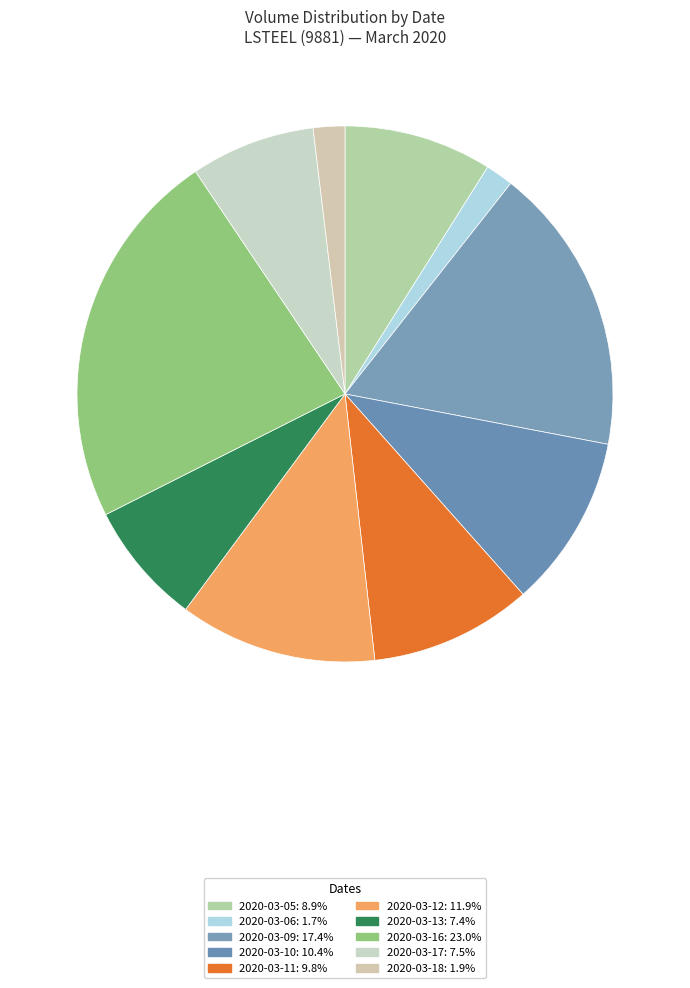

True or false: 2020-03-10 accounts for 10% of the total.

True